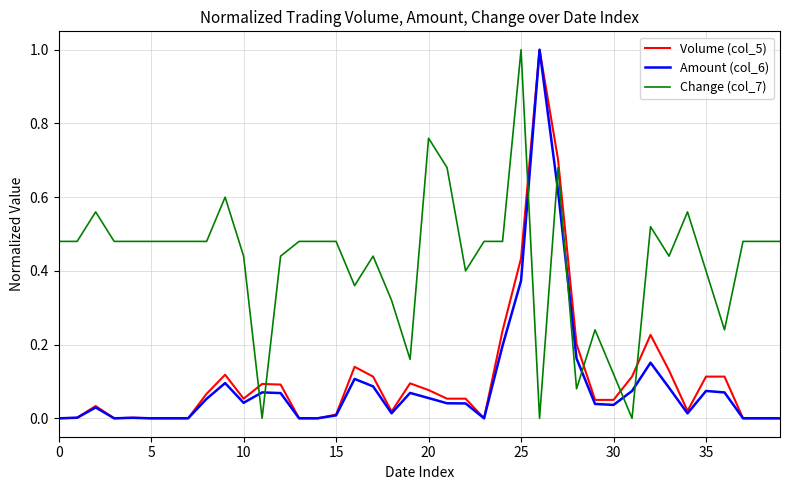

Which series has the largest total across all categories?

Change (col_7)